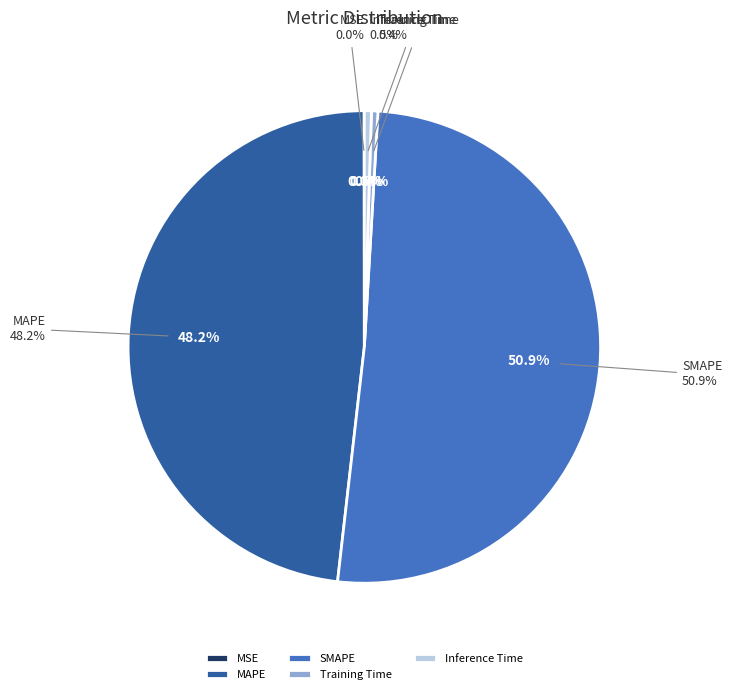

Rank the categories by value from highest to lowest.

SMAPE, MAPE, Inference Time, Training Time, MSE